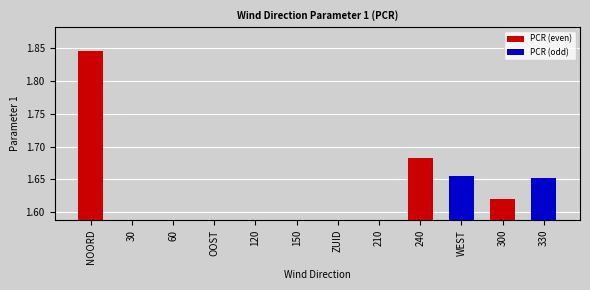

Which series has the largest total across all categories?

PCR (even)